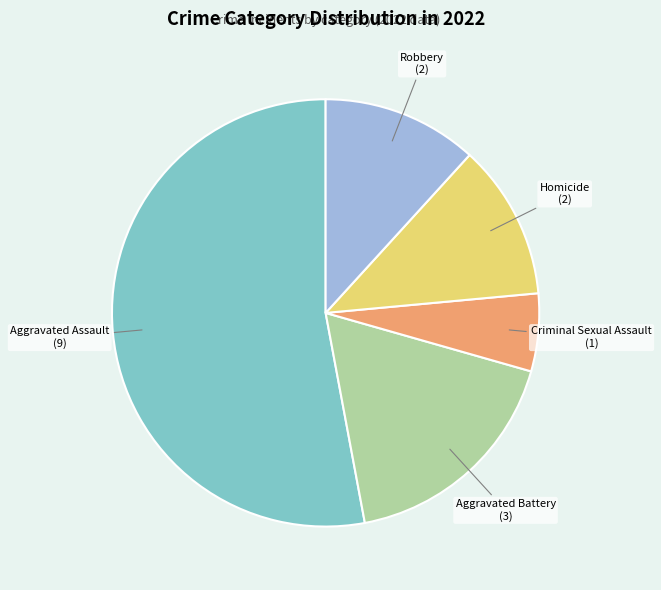

Is there any slice that represents more than half of the pie?

Yes